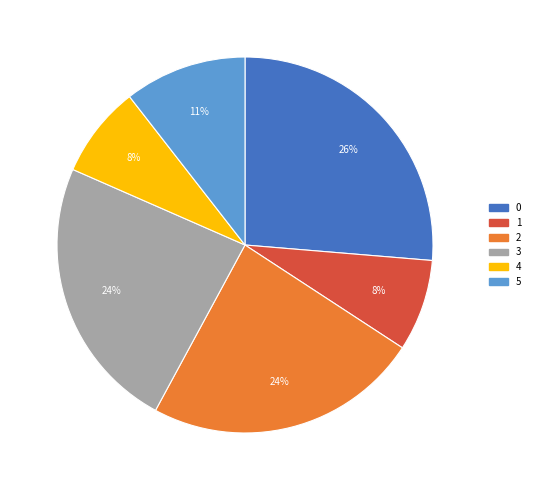

What percentage is the 0 slice, to the nearest percent?

26%